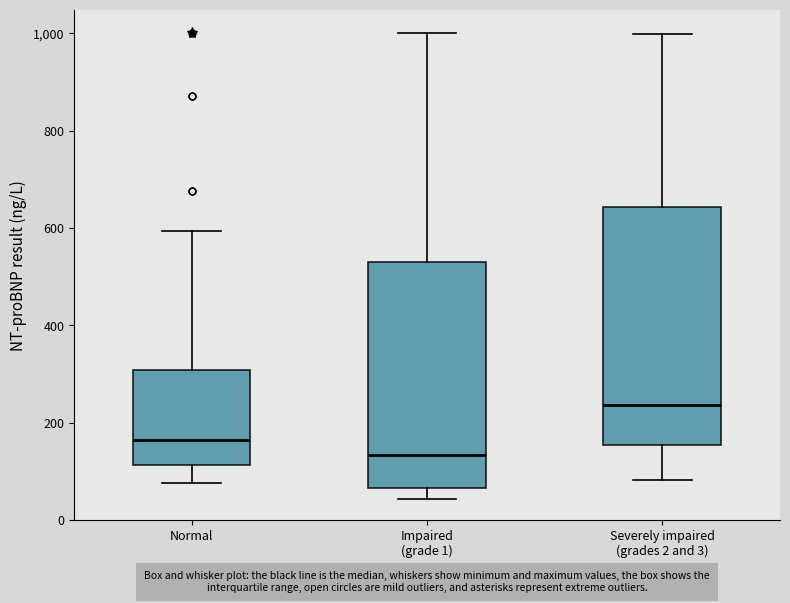

Reading left to right, transcribe this box plot: for each box, give where its median line is, the range the box spans, and where its two whiskers end, as read against the y-axis. The values are not printed on the chart, so give them approximately, as read against the axis.

Normal: median 160, box 120 to 300, whiskers 80 to 600
Impaired (grade 1): median 140, box 60 to 540, whiskers 40 to 1000
Severely impaired (grades 2 and 3): median 240, box 160 to 640, whiskers 80 to 1000